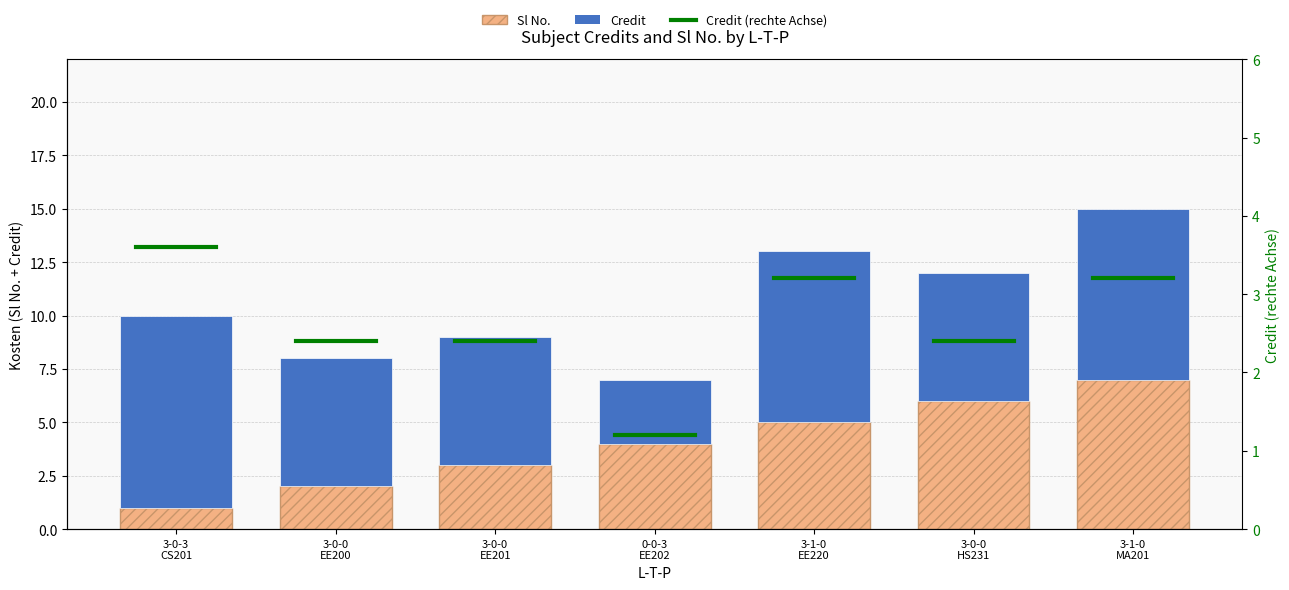

Where does the Credit series first go above 6?

3-0-3 CS201